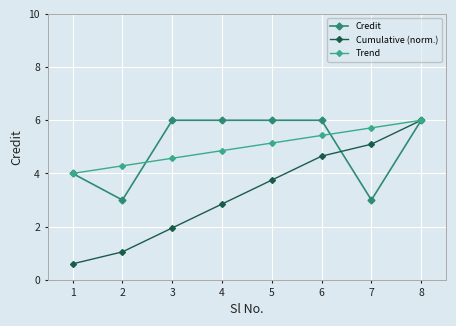

What are all the series names shown in the legend?

Credit, Cumulative (norm.), Trend